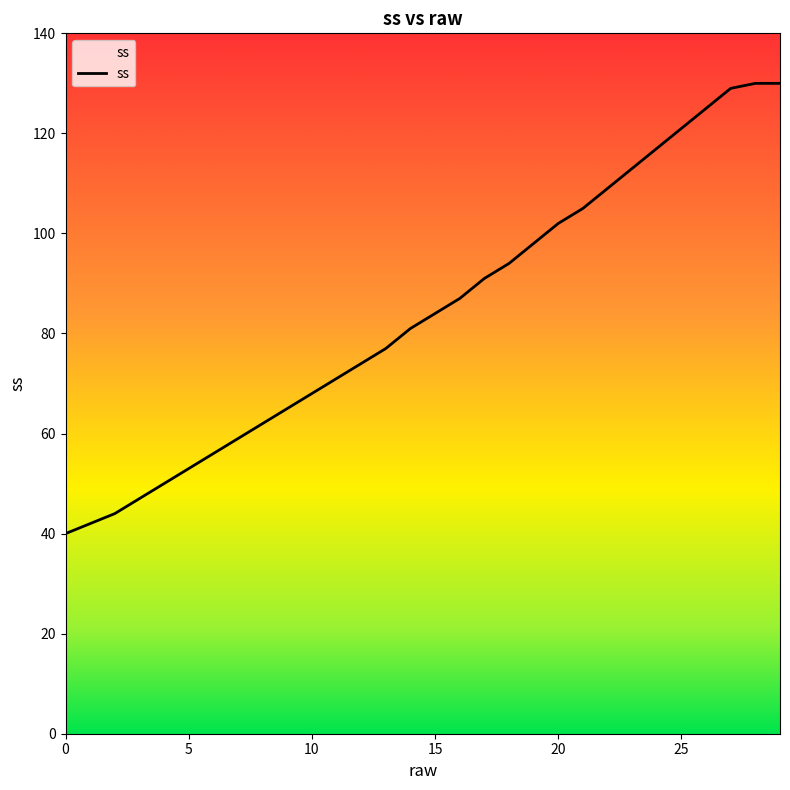

How many distinct data groups are displayed?

1